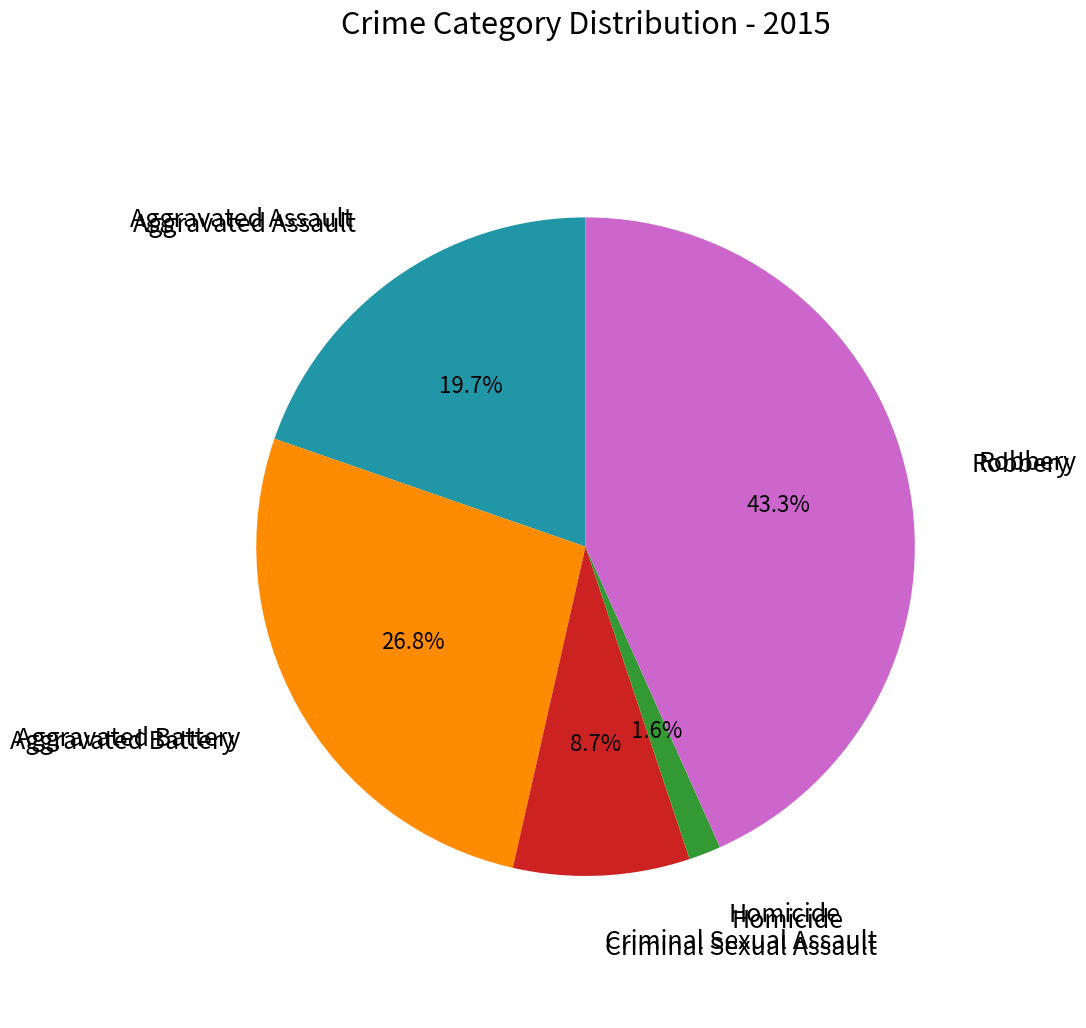

Which slice is the smallest?

Homicide